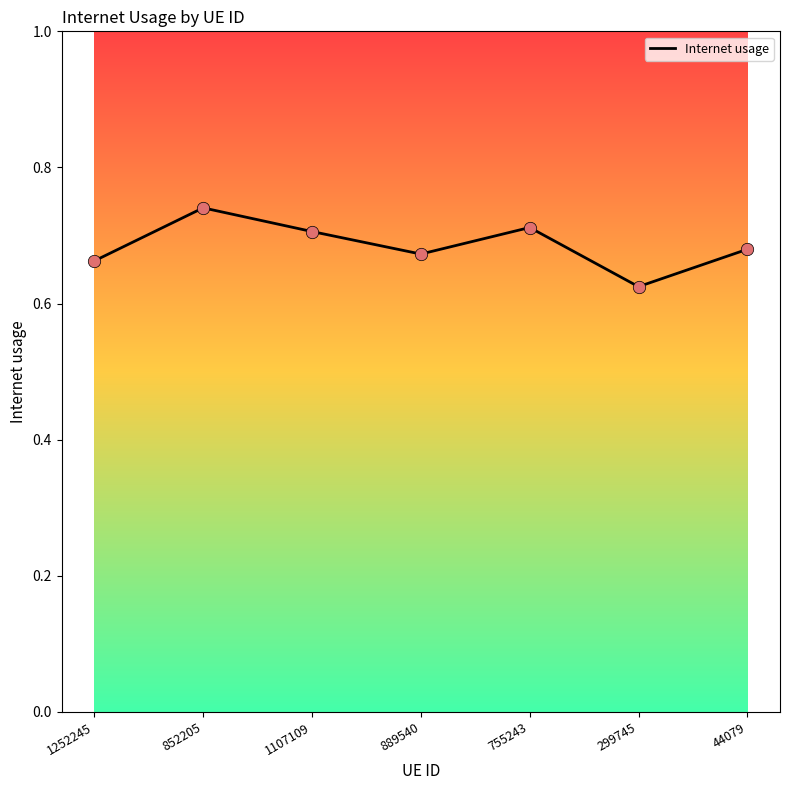

Between 889540 and 852205, which is larger?

852205